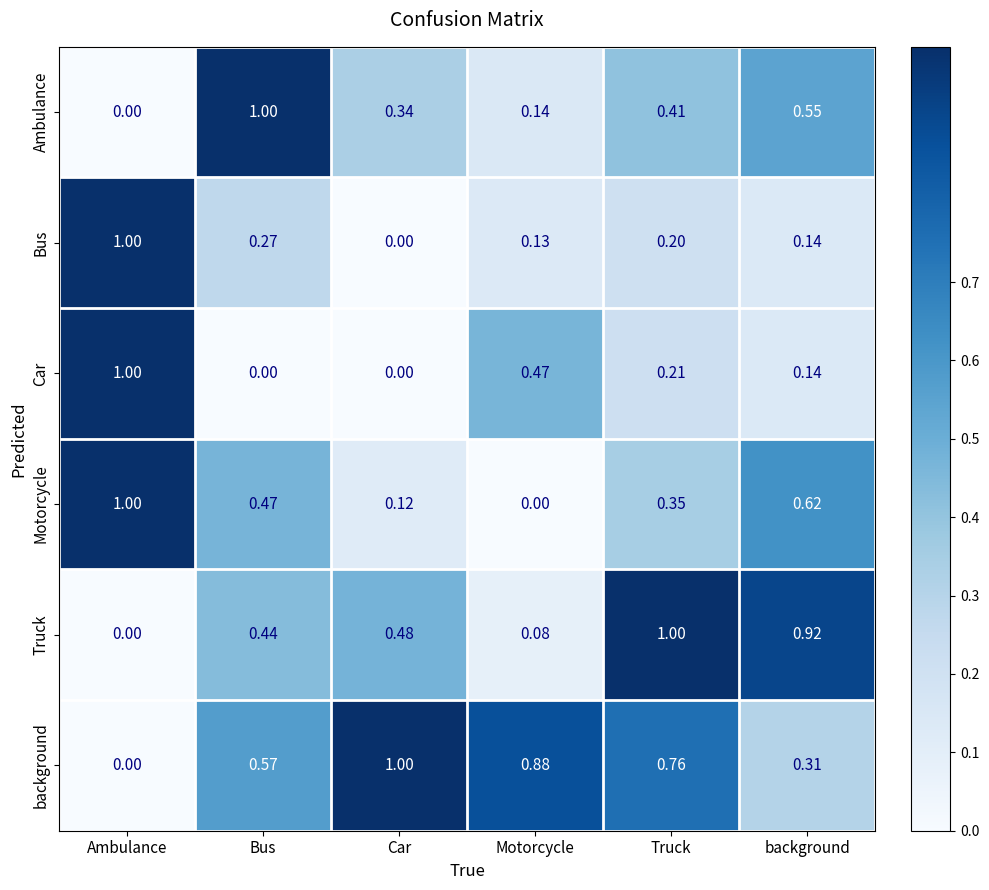

At Motorcycle, list the series in order from smallest to largest.

Motorcycle, Truck, Bus, Ambulance, Car, background